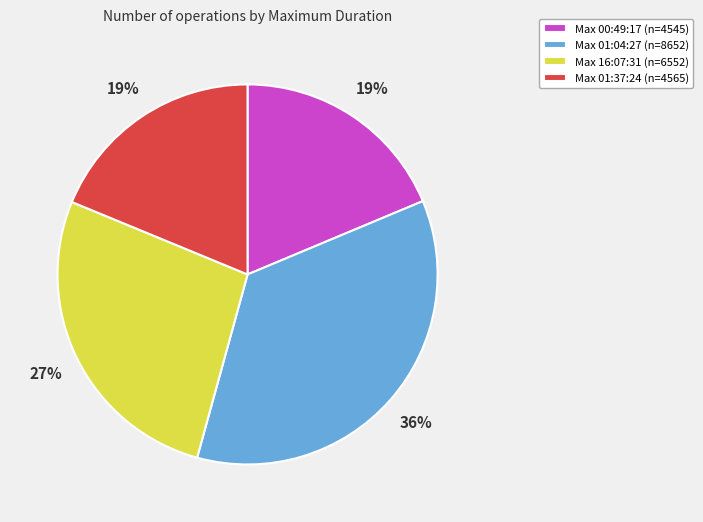

To the nearest percent, what portion does Max 01:37:24 (n=4565) represent?

19%